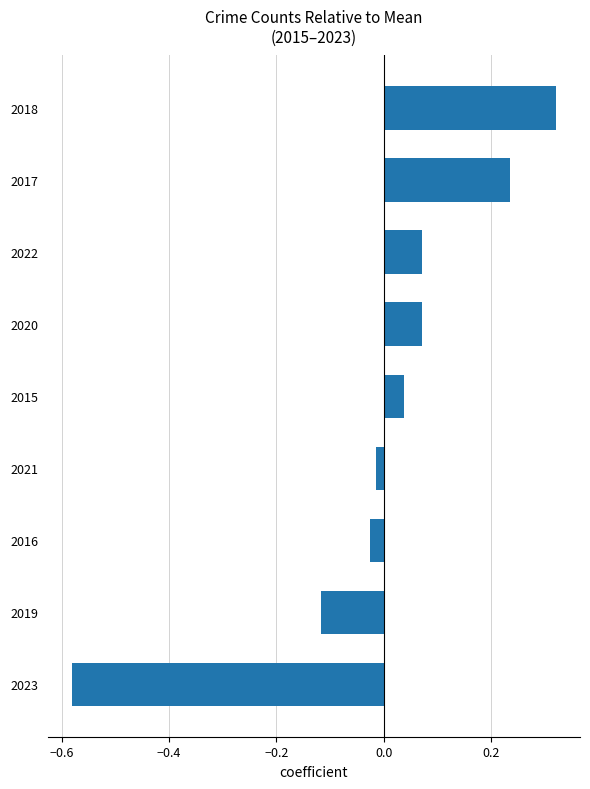

What is the change in value from 2019 to 2017?

+0.4